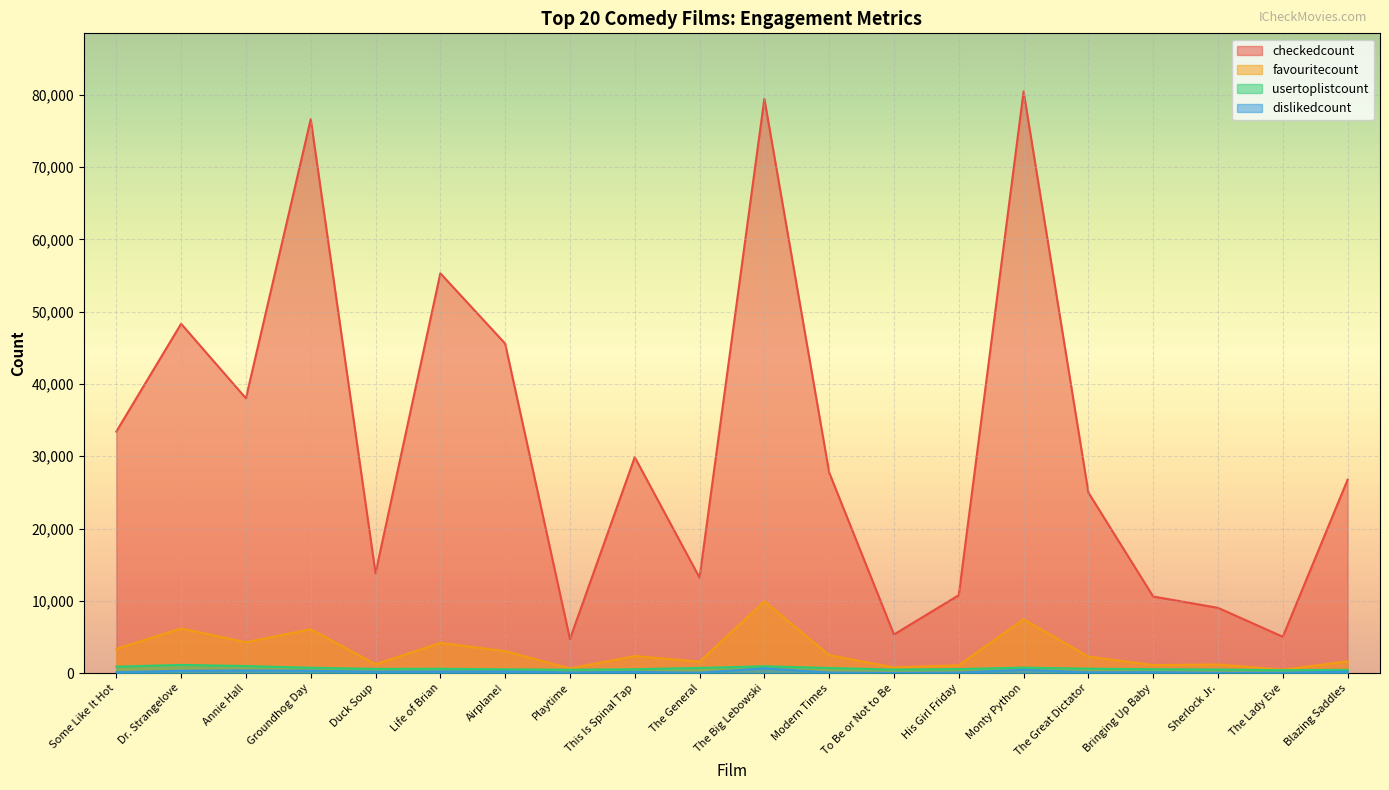

Between Some Like It Hot and The Big Lebowski, which series saw the biggest shift?

checkedcount